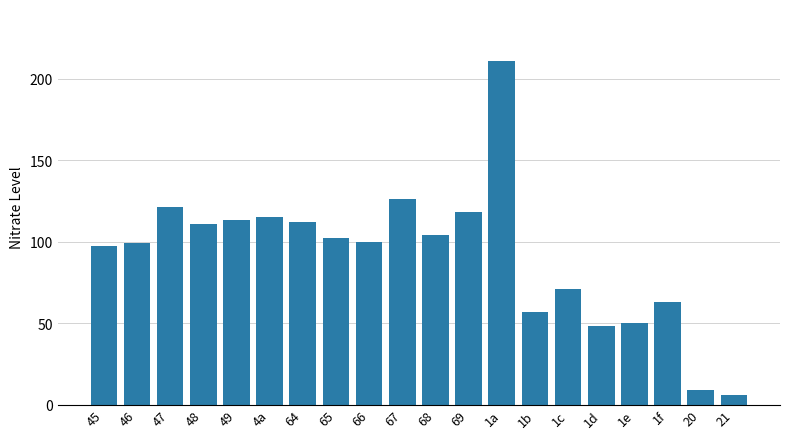

What is the label of the 19th bar from the right?

46